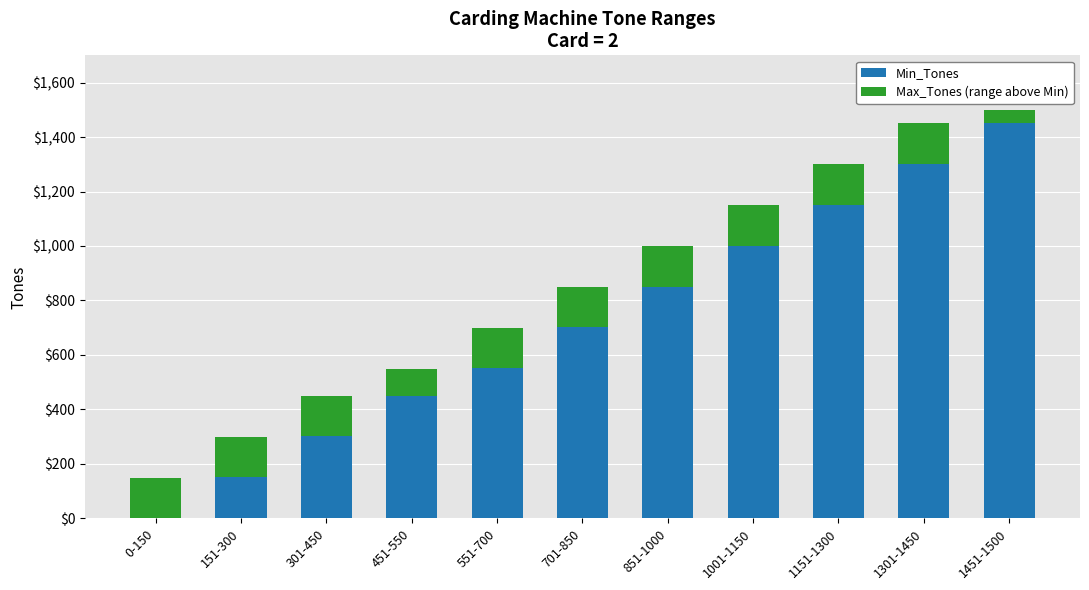

At which category is the sum across all series the highest?

1451-1500